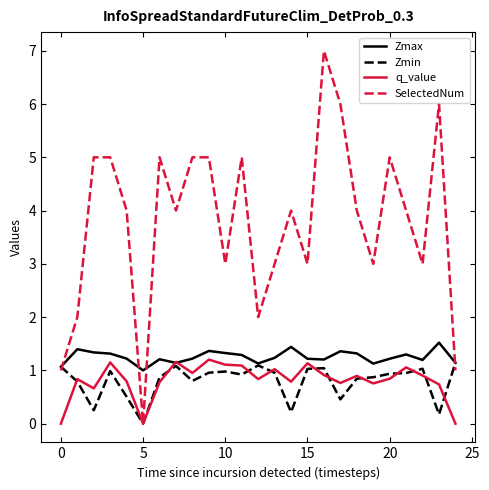

True or false: Zmax has more than 0 points higher than both neighbors.

True